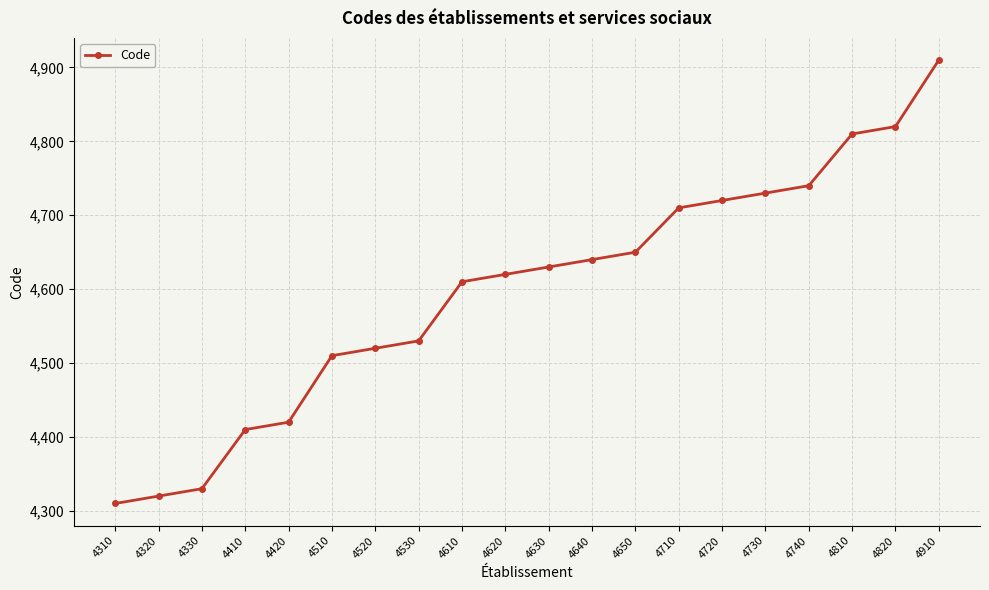

Reading left to right, list all the values displayed in this chart.

4310	4320	4330	4410	4420	4510	4520	4530	4610	4620	4630	4640	4650	4710	4720	4730	4740	4810	4820	4910